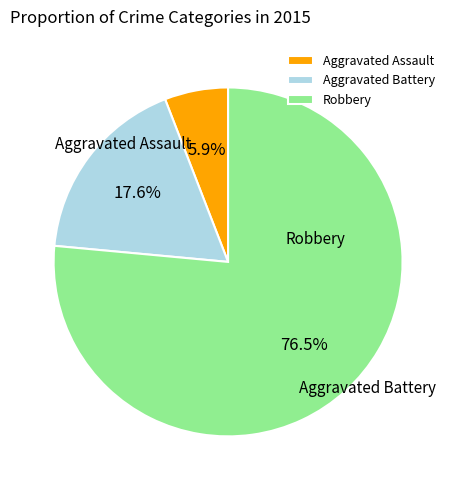

To the nearest percent, what is the difference between the largest and smallest slice percentages?

71%